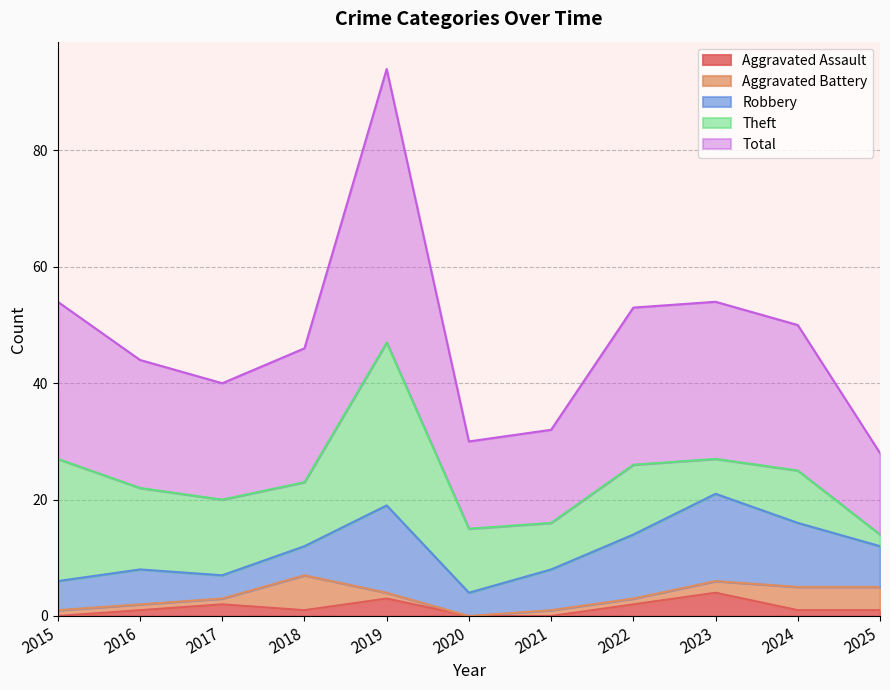

Which category has the lowest value in the Robbery series?

2017